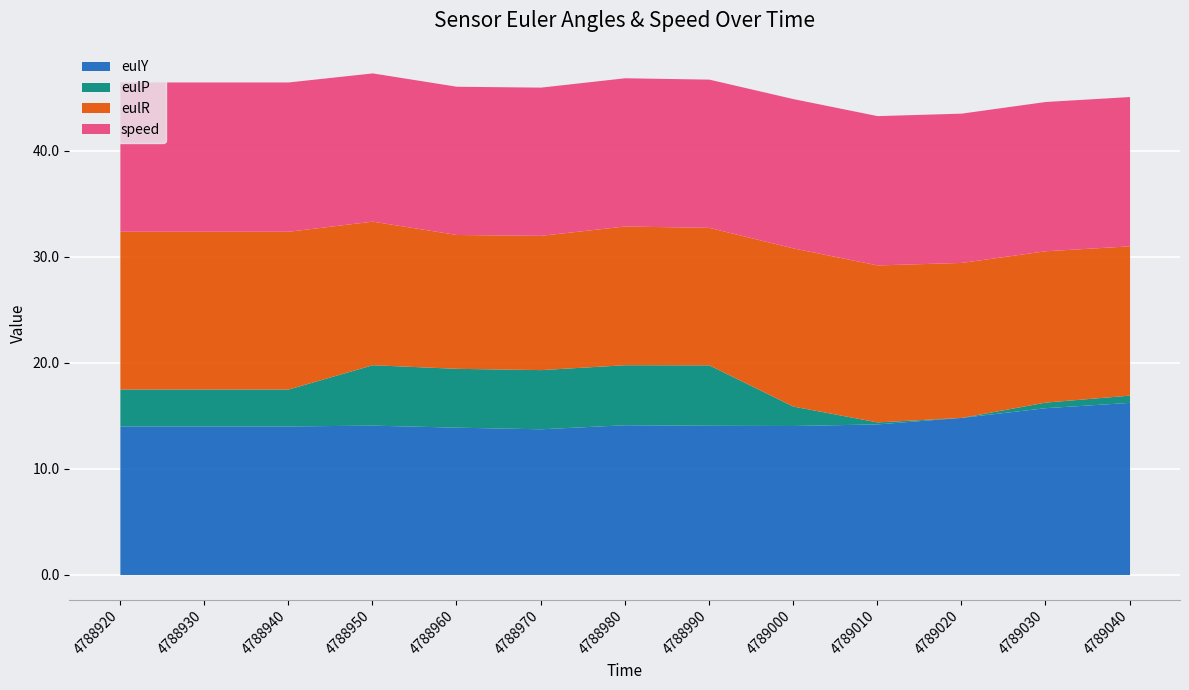

Between 4788990 and 4788970, which is larger?

4788990